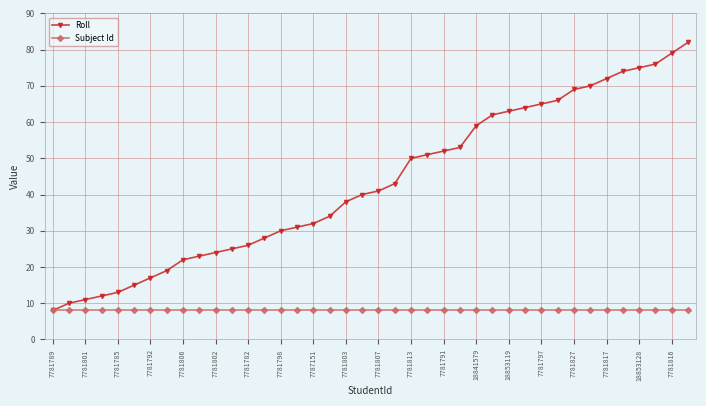

Count the number of data series in this chart.

2